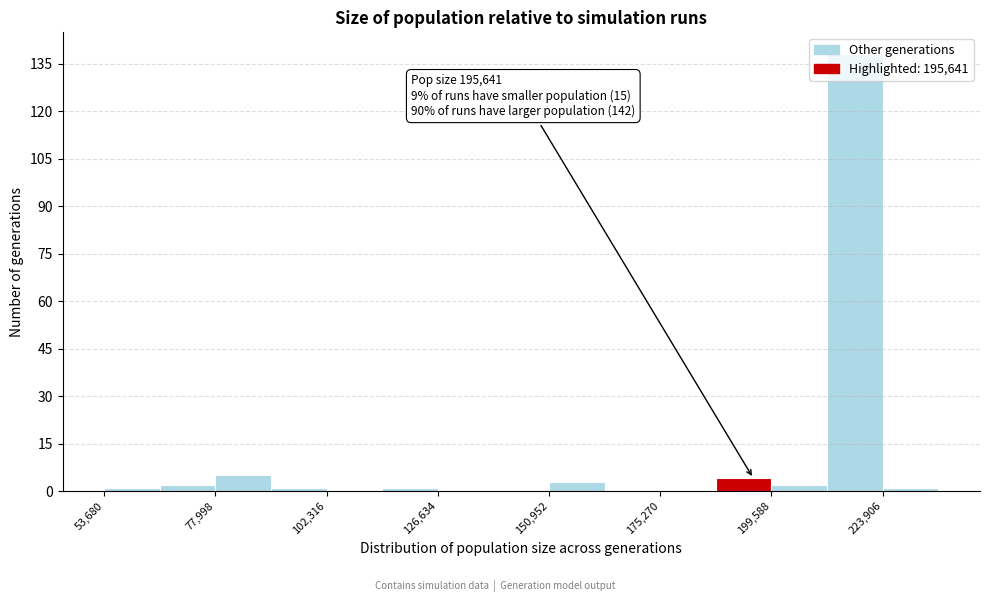

Read against the x-axis, roughly where is the centre of the tallest bar?

220000